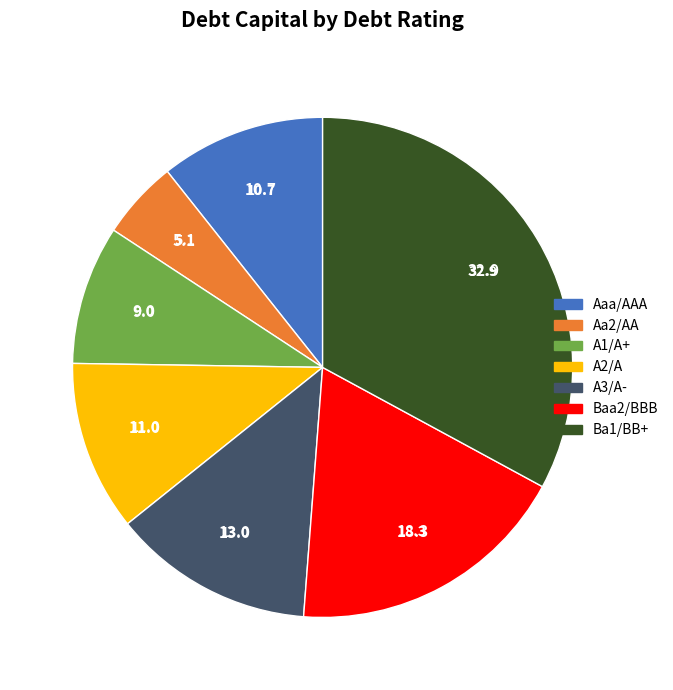

Does Aaa/AAA account for over 50% of the chart?

No